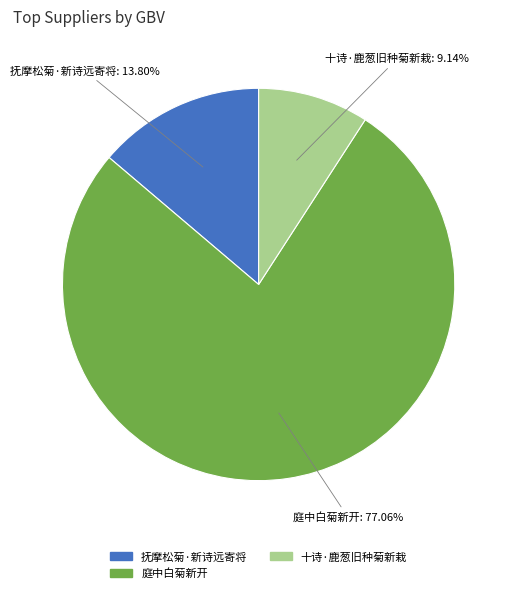

Approximately how many times larger is the value at 庭中白菊新开 compared to 抚摩松菊·新诗远寄将?

5.6